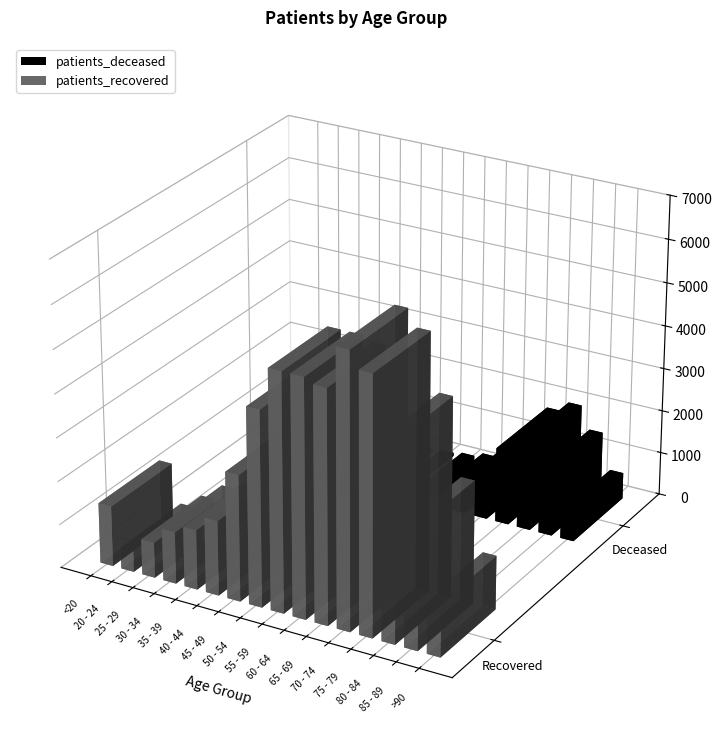

What are all the series names shown in the legend?

patients_deceased, patients_recovered